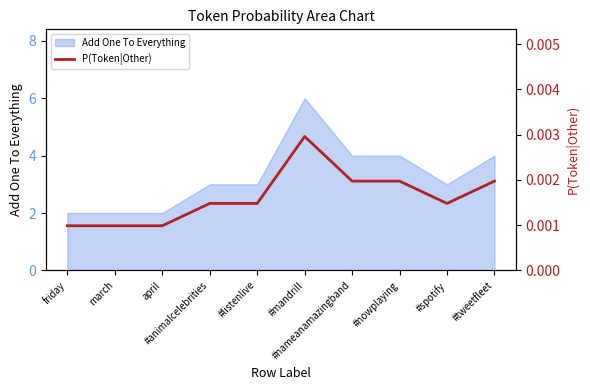

Where is the first local maximum?

#mandrill